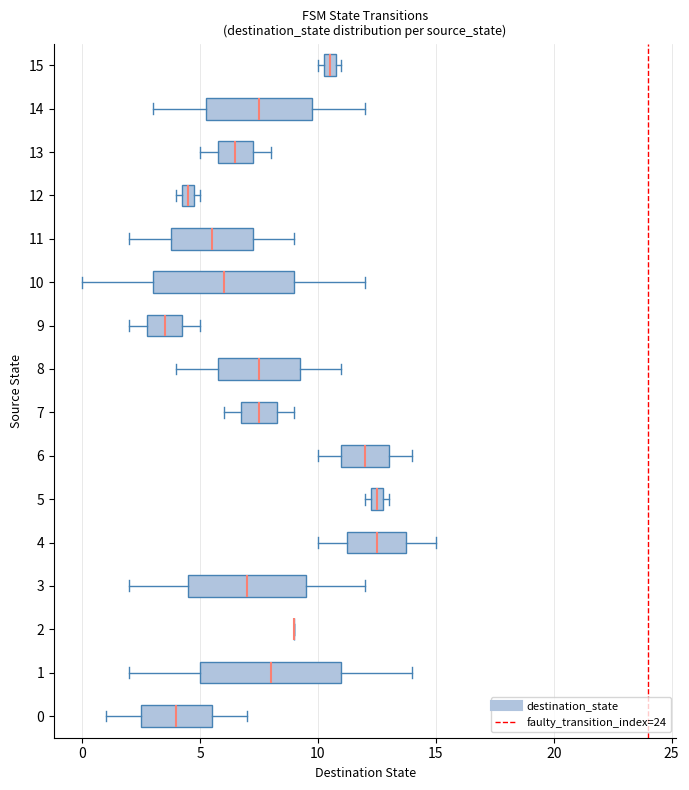

Where does the median line of the box at y = 13 sit on the x-axis? The values are not printed on the chart, so give them approximately, as read against the axis.

6.5